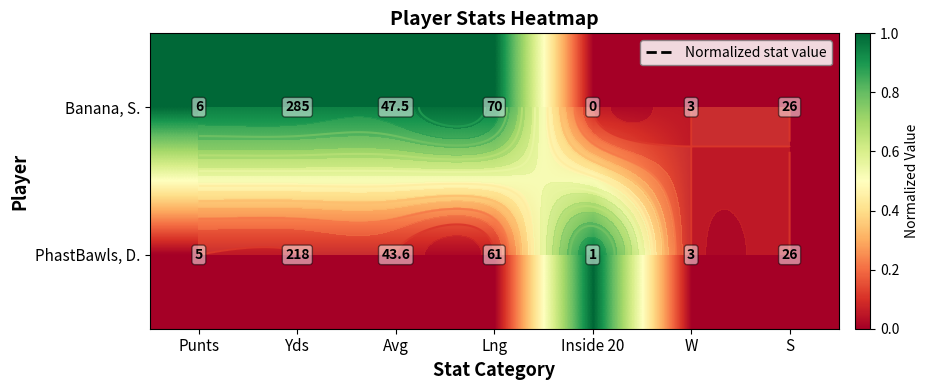

Count the Banana, S. values in the range 0 to 1.

7